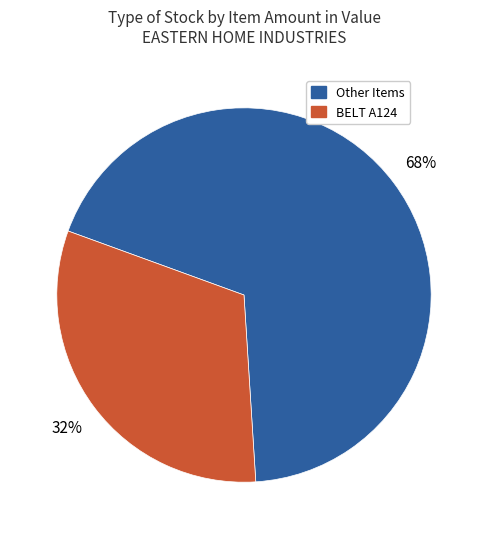

Does any single category account for the majority?

Yes